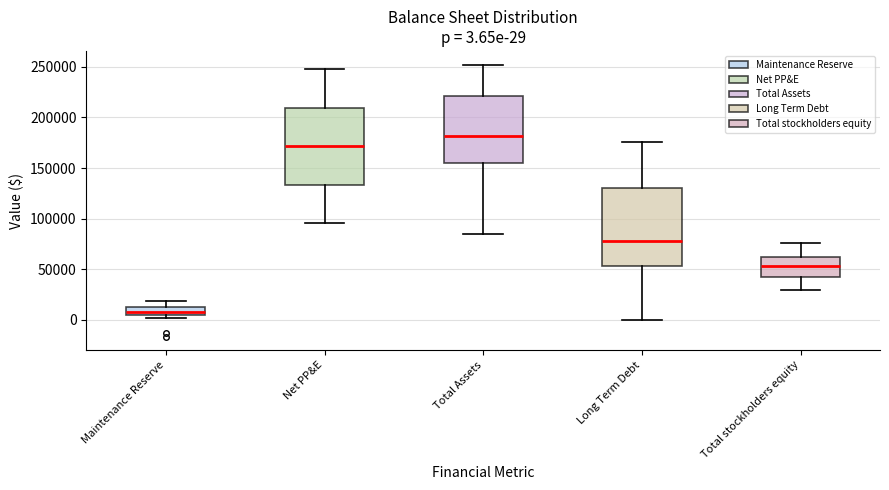

Which box's median line is the lowest?

Maintenance Reserve